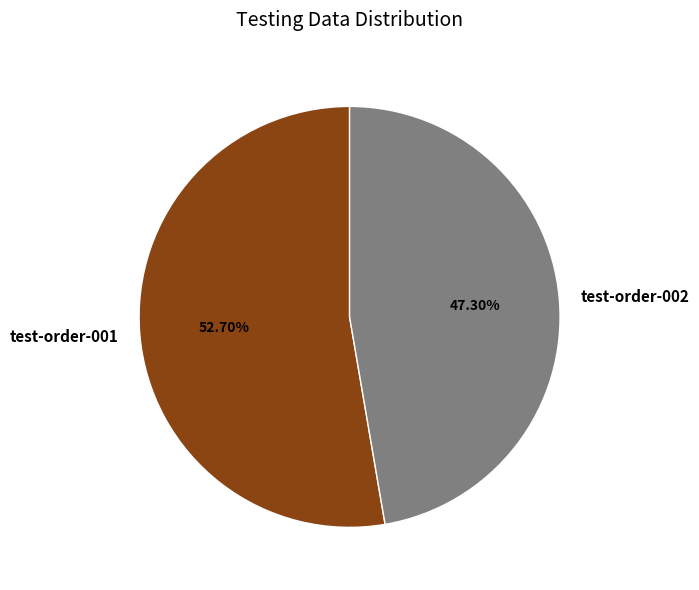

Does test-order-002 account for over 50% of the chart?

No